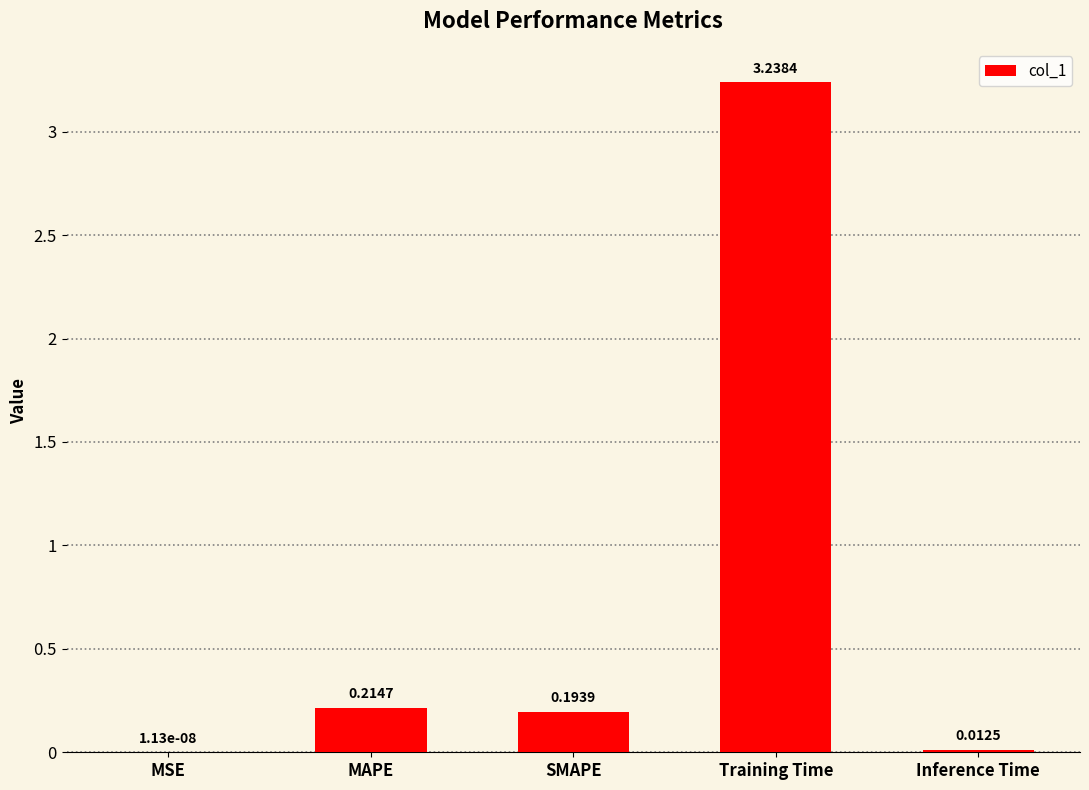

At which label is the value closest to 1?

MAPE